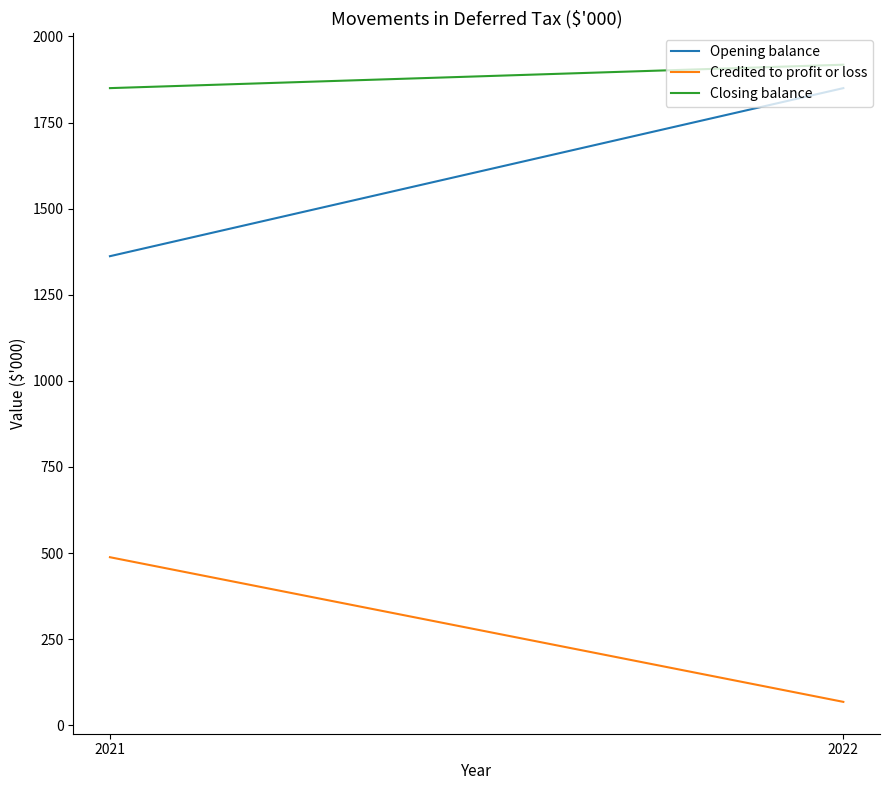

What are all the series names shown in the legend?

Opening balance, Credited to profit or loss, Closing balance